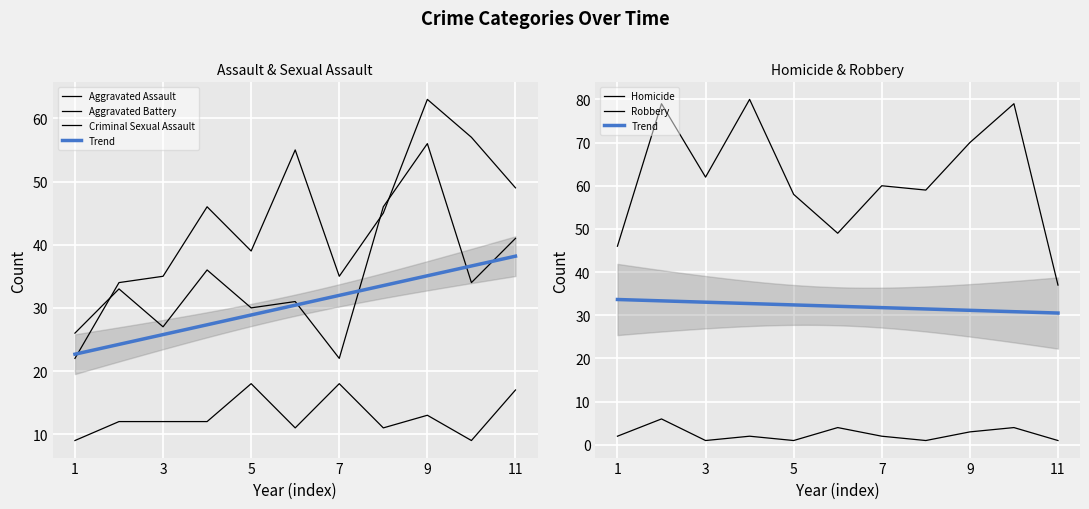

True or false: Robbery and Aggravated Assault cross at least once.

True